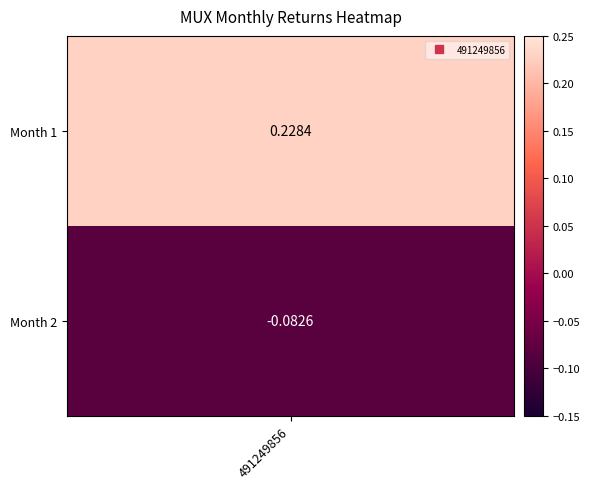

Rank the categories by value from lowest to highest.

2, 1